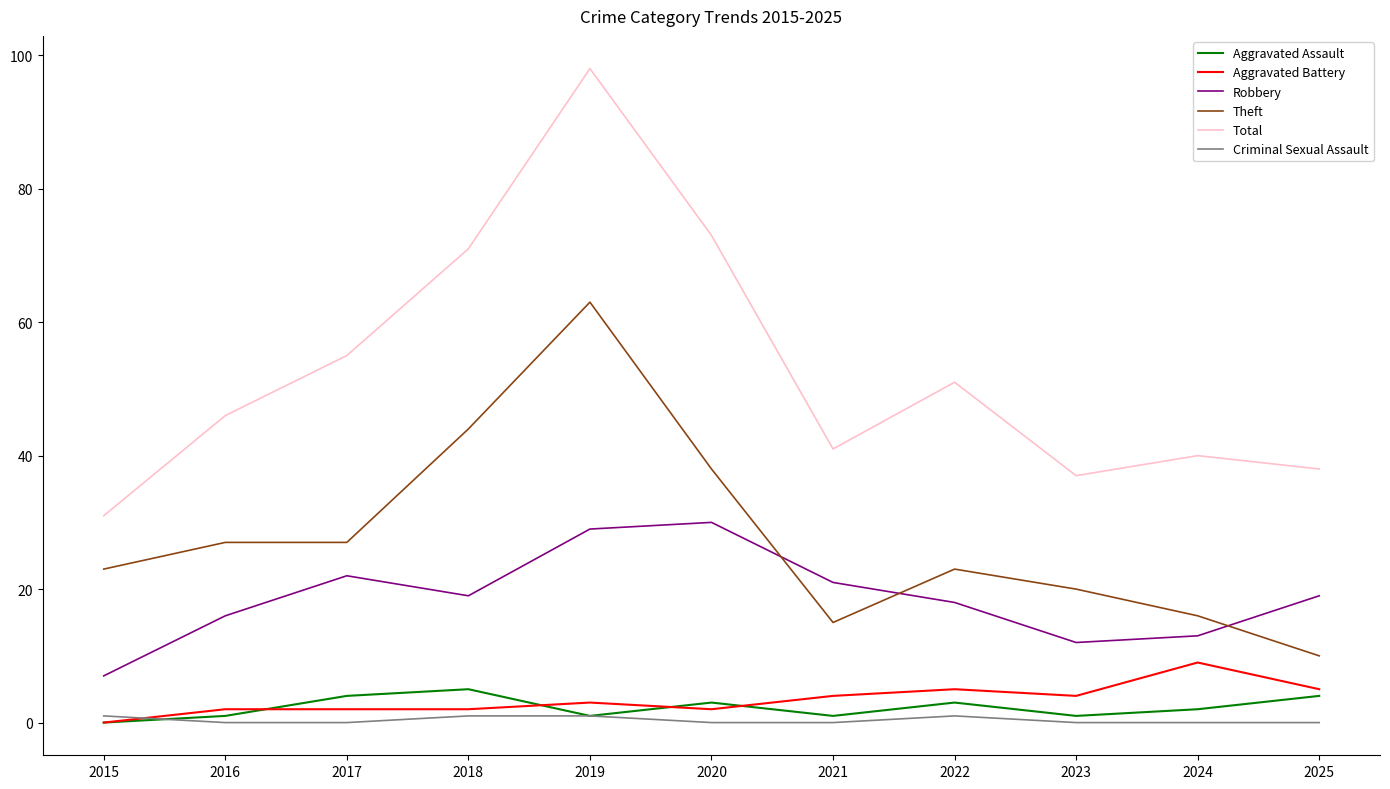

At how many categories does at least one series exceed 0?

11